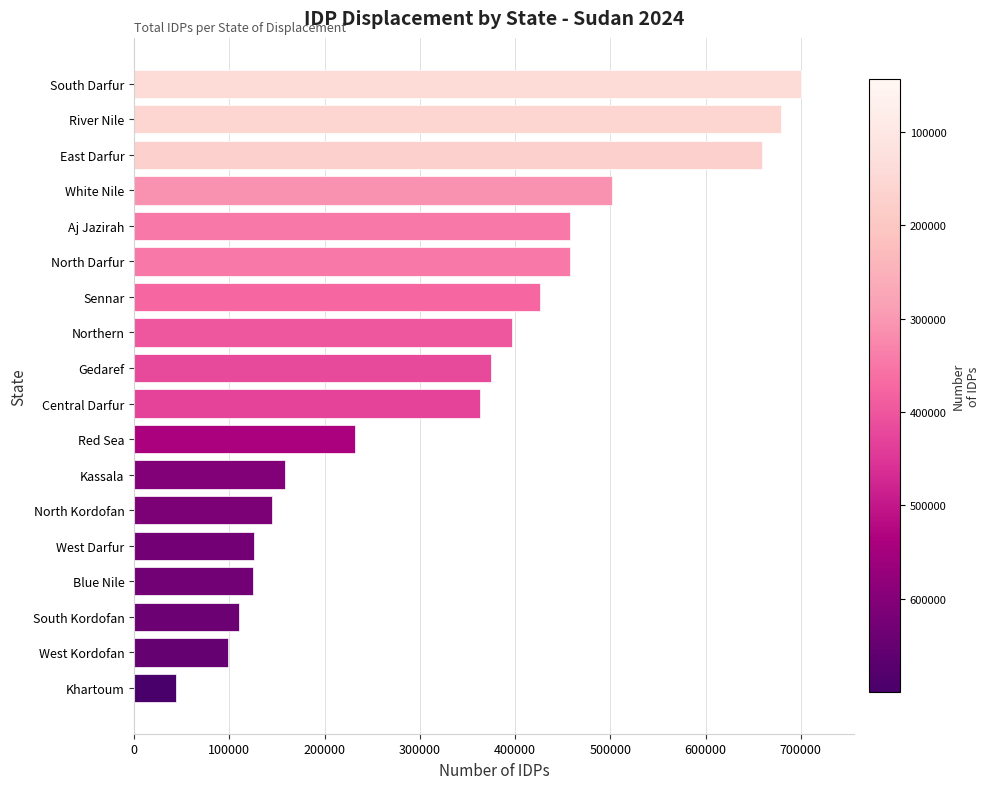

What is the approximate value at West Kordofan, to the nearest 10?

98850